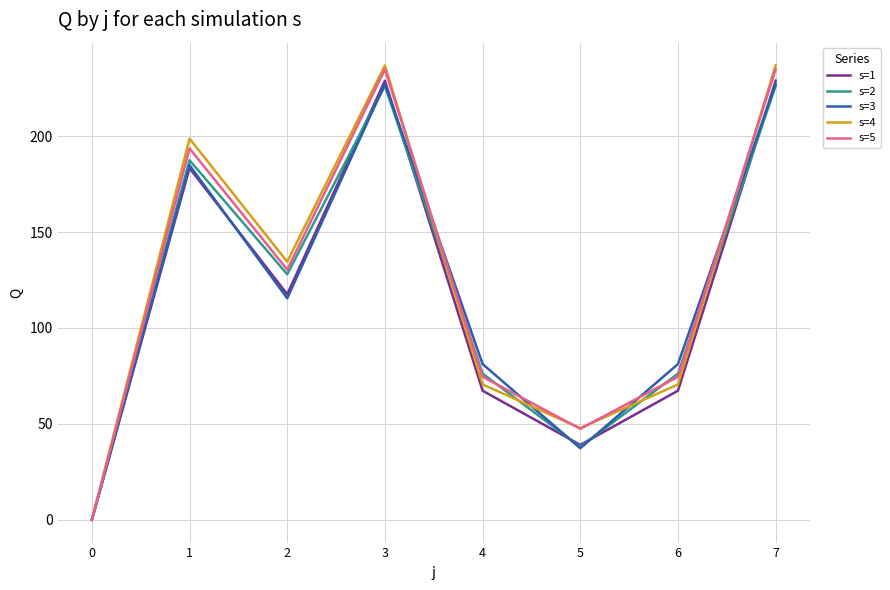

Between 2 and 5, which series saw the biggest shift?

s=2